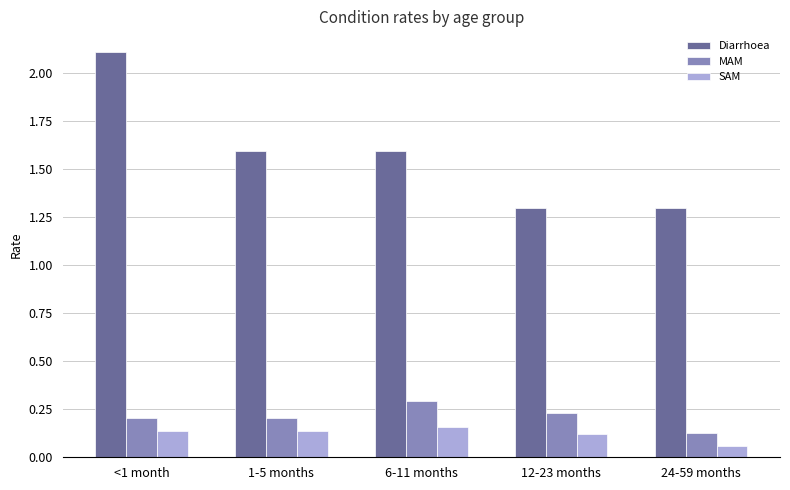

Which series has the largest total across all categories?

Diarrhoea